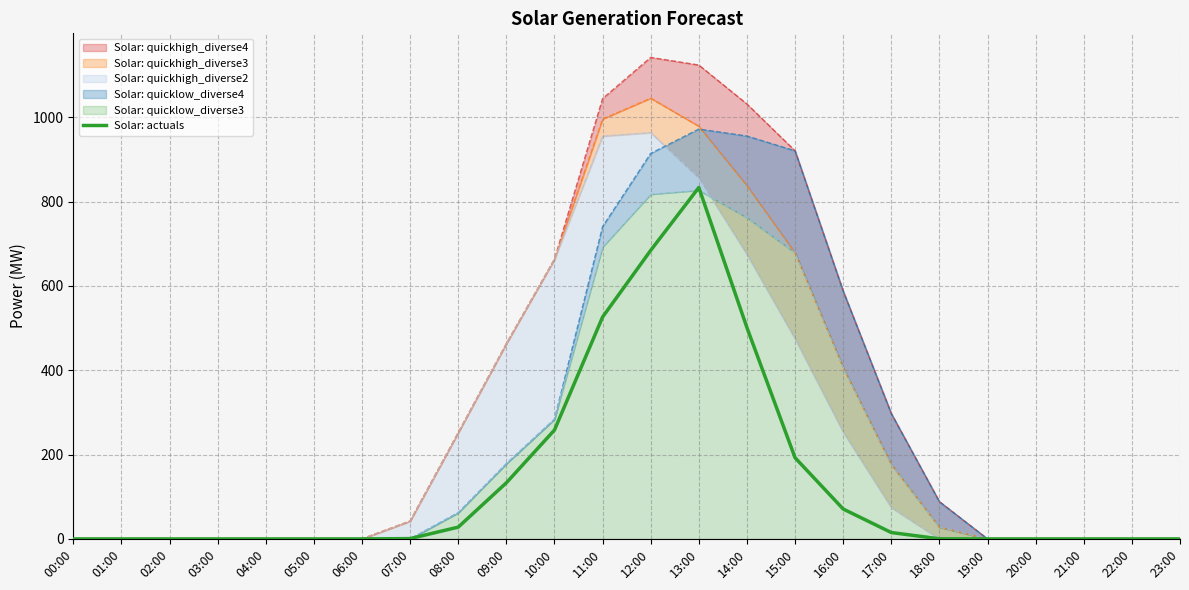

The value at 17:00 is 15.1. True or false?

True